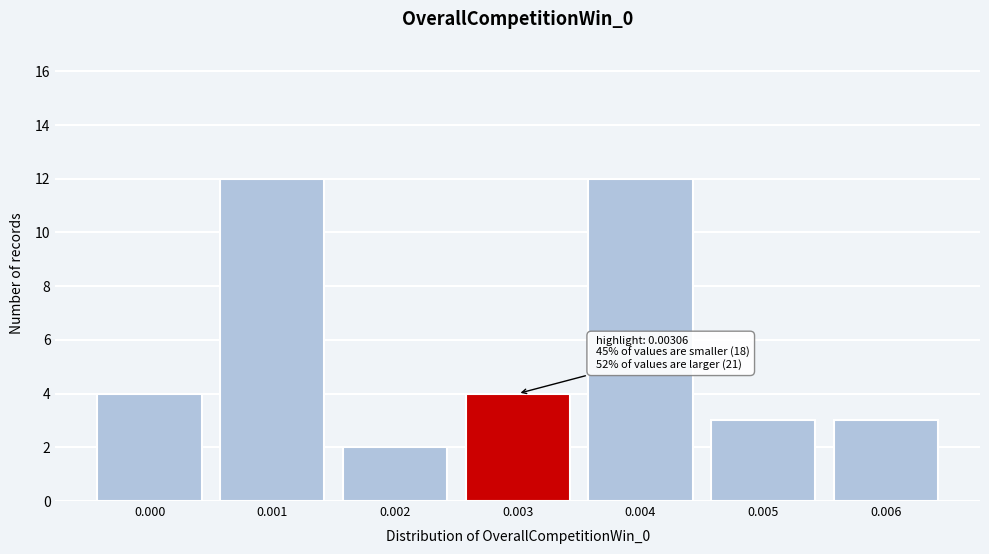

Reading left to right, transcribe all the data shown in this chart.

0.000=4	0.001=12	0.002=2	0.003=4	0.004=12	0.005=3	0.006=3